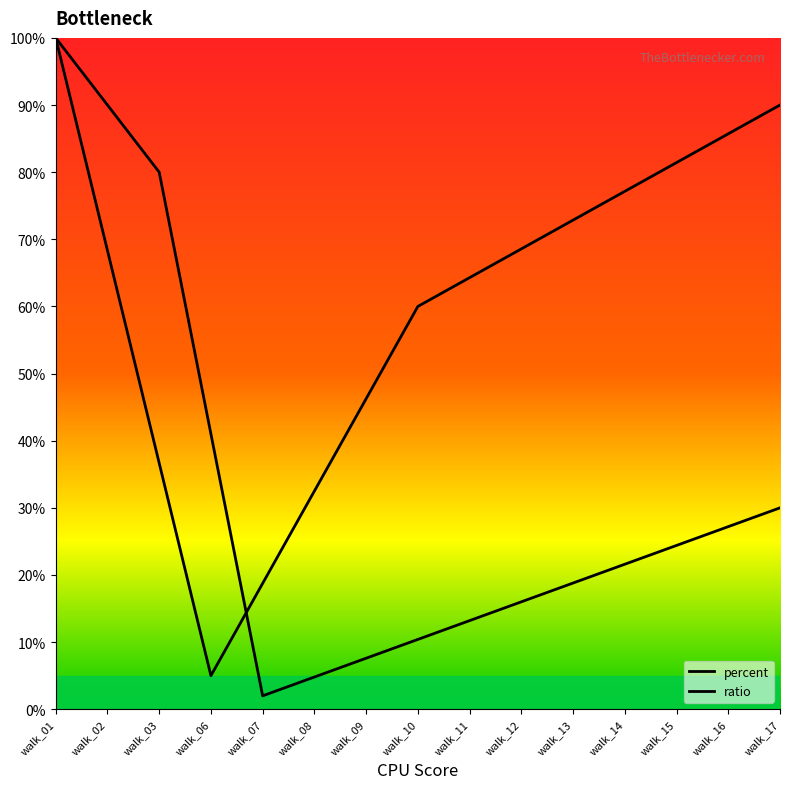

How many lines are shown in the chart?

2